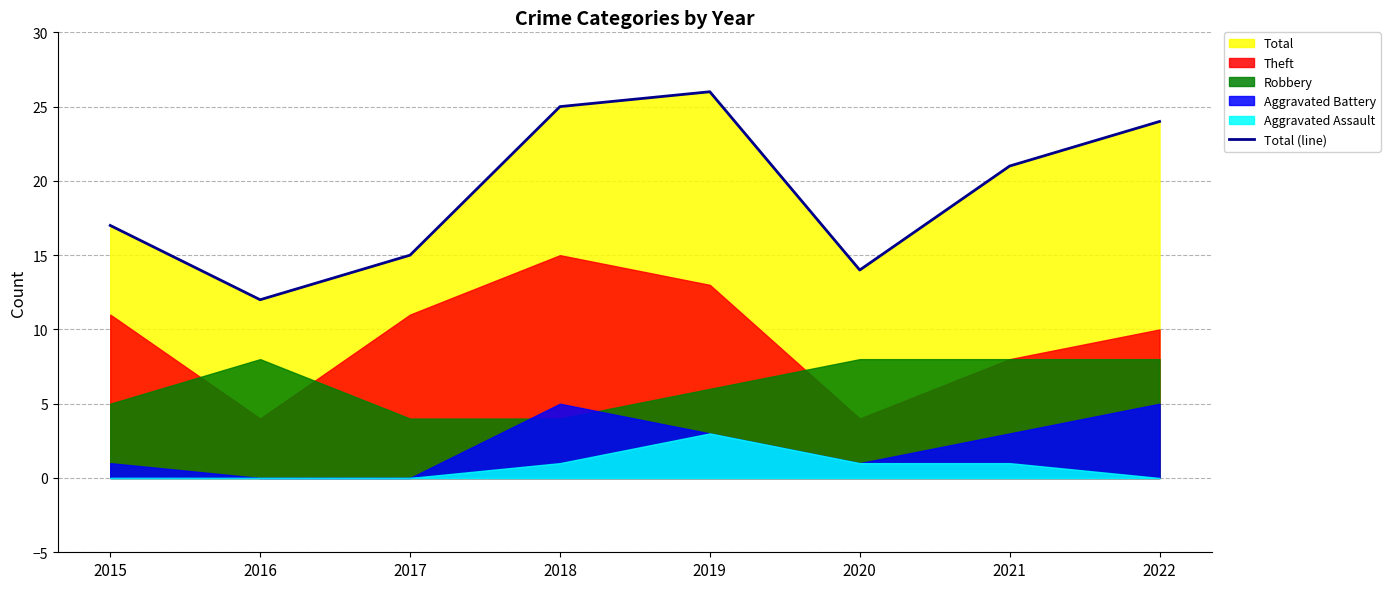

List the labels in order of value, largest first.

2019, 2018, 2022, 2021, 2015, 2017, 2020, 2016